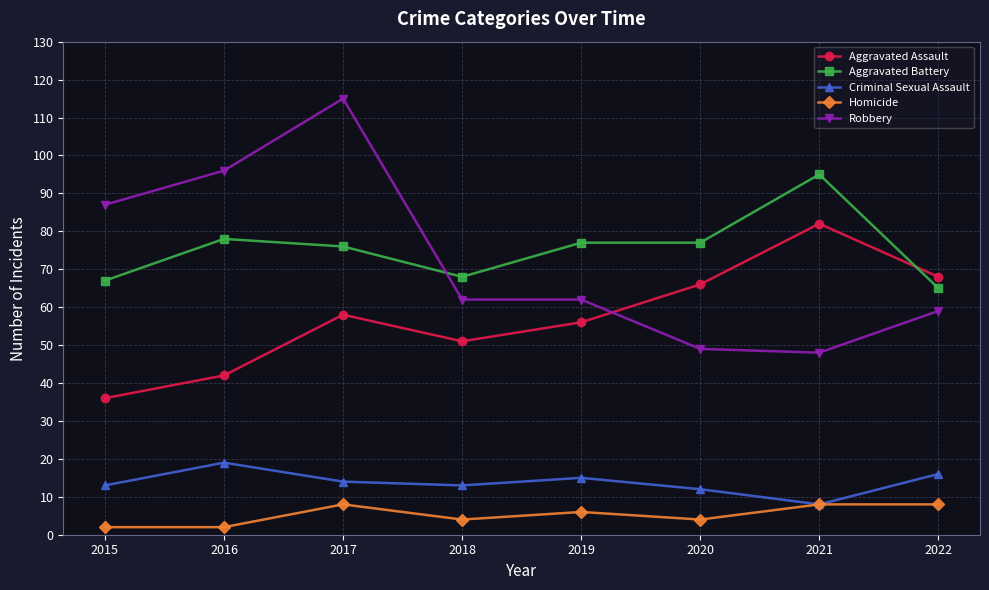

True or false: Aggravated Battery has more than 0 interior local peaks.

True